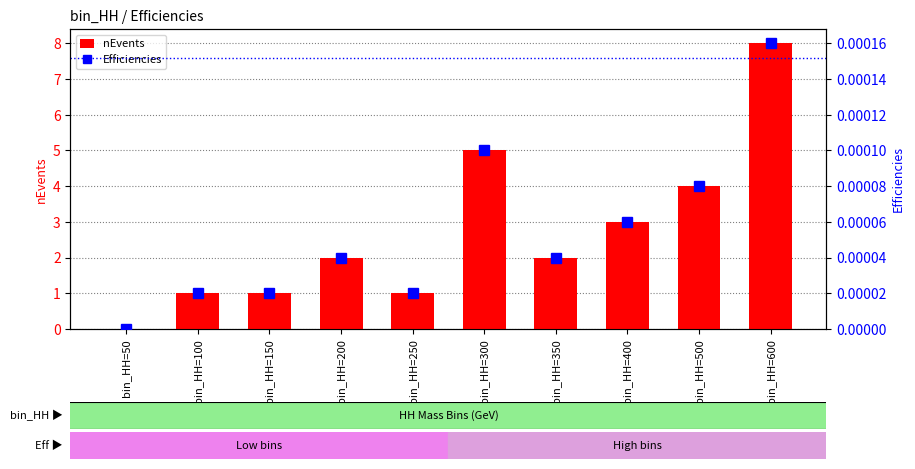

Reading right to left, transcribe all the data shown in this chart.

nEvents: bin_HH=600=8.0	bin_HH=500=4.0	bin_HH=400=3.0	bin_HH=350=2.0	bin_HH=300=5.0	bin_HH=250=1.0	bin_HH=200=2.0	bin_HH=150=1.0	bin_HH=100=1.0	bin_HH=50=0.0
Efficiencies: bin_HH=600=0.0	bin_HH=500=0.0	bin_HH=400=0.0	bin_HH=350=0.0	bin_HH=300=0.0	bin_HH=250=0.0	bin_HH=200=0.0	bin_HH=150=0.0	bin_HH=100=0.0	bin_HH=50=0.0